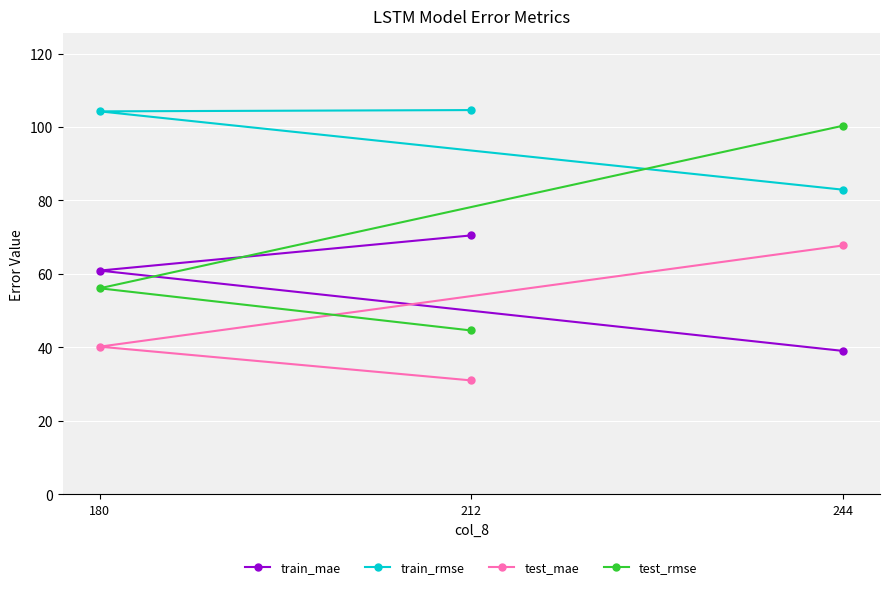

Is it true that train_mae equals 39.1 at 244?

True